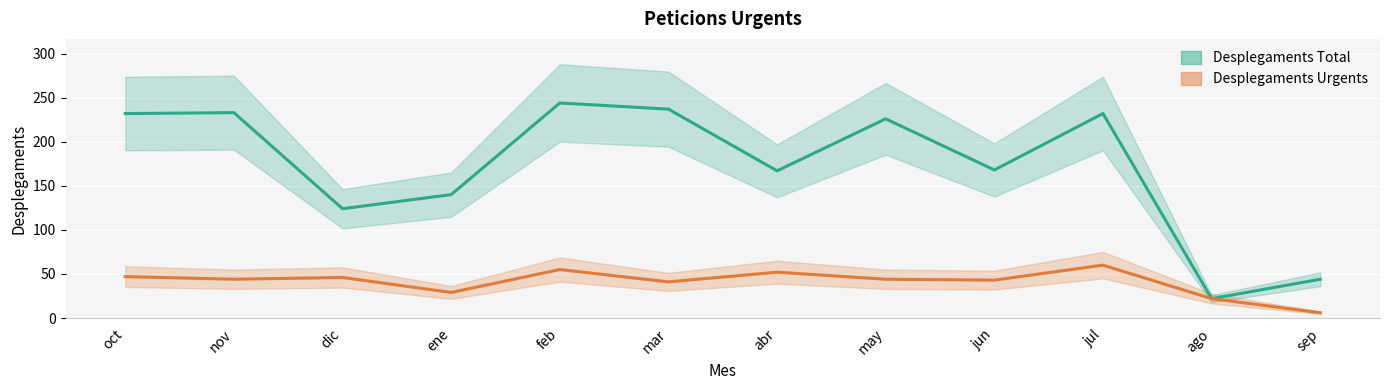

True or false: Desplegaments Total and Desplegaments Urgents intersect in this chart.

False